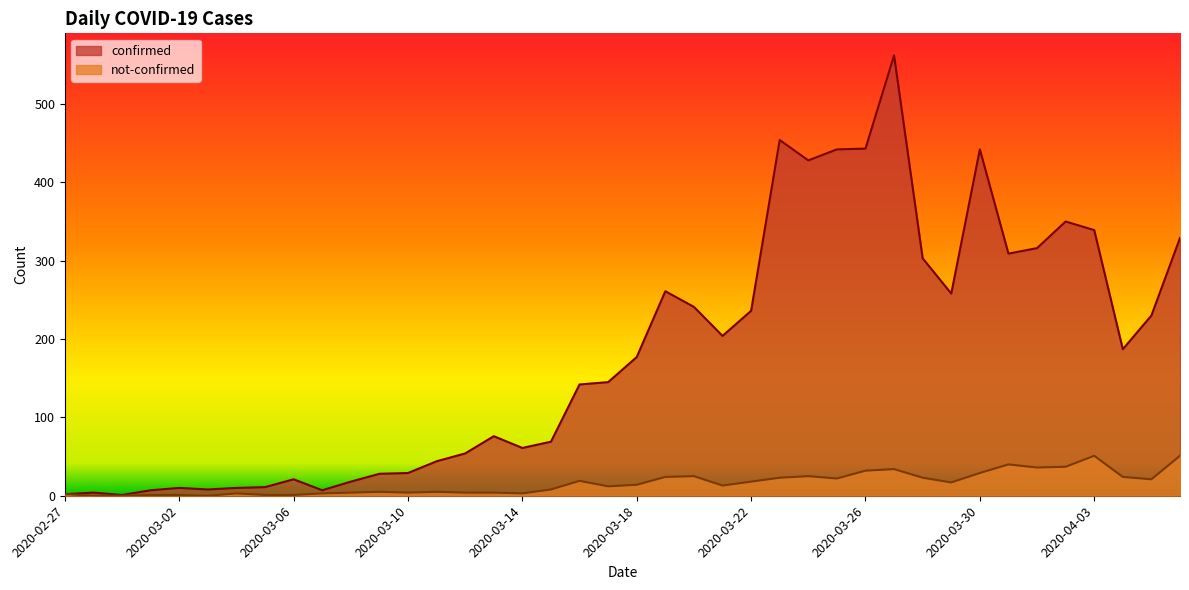

List the labels in order of confirmed value, largest first.

2020-03-27, 2020-03-23, 2020-03-26, 2020-03-25, 2020-03-30, 2020-03-24, 2020-04-02, 2020-04-03, 2020-04-06, 2020-04-01, 2020-03-31, 2020-03-28, 2020-03-19, 2020-03-29, 2020-03-20, 2020-03-22, 2020-04-05, 2020-03-21, 2020-04-04, 2020-03-18, 2020-03-17, 2020-03-16, 2020-03-13, 2020-03-15, 2020-03-14, 2020-03-12, 2020-03-11, 2020-03-10, 2020-03-09, 2020-03-06, 2020-03-08, 2020-03-05, 2020-03-02, 2020-03-04, 2020-03-03, 2020-03-01, 2020-03-07, 2020-02-28, 2020-02-27, 2020-02-29